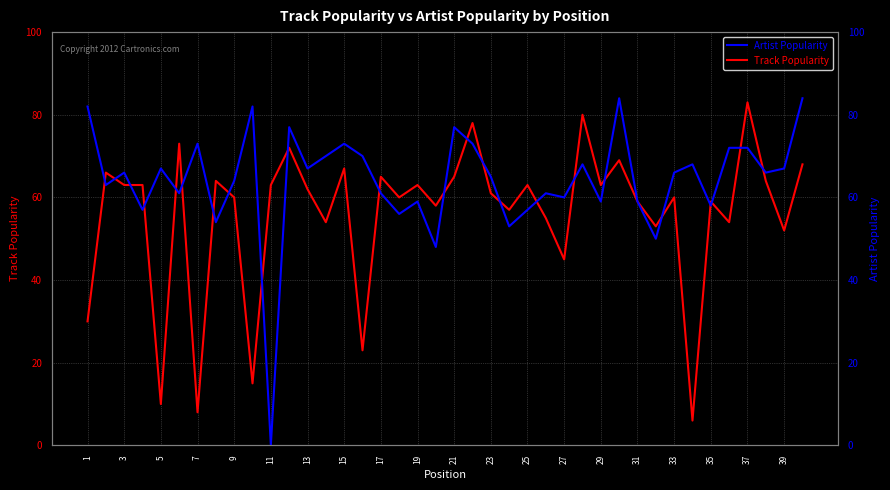

At which category does Artist Popularity reach its first local peak?

5